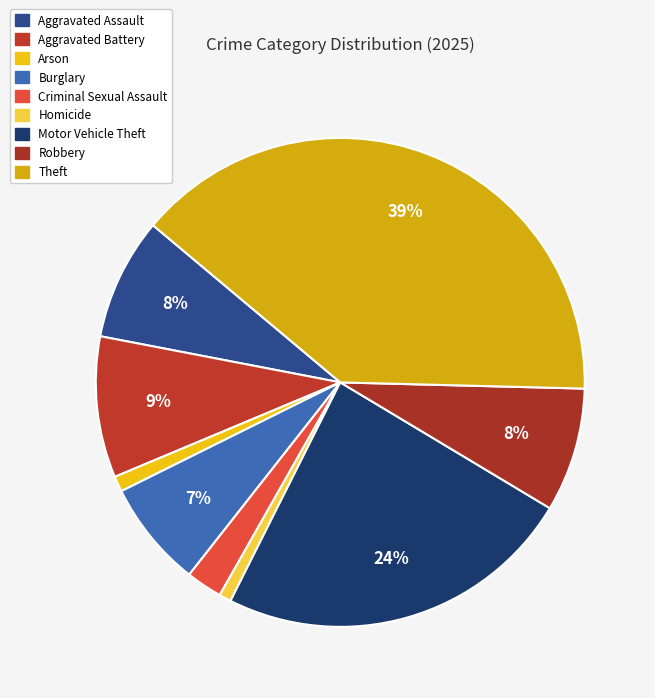

How many slices are in this pie chart?

9